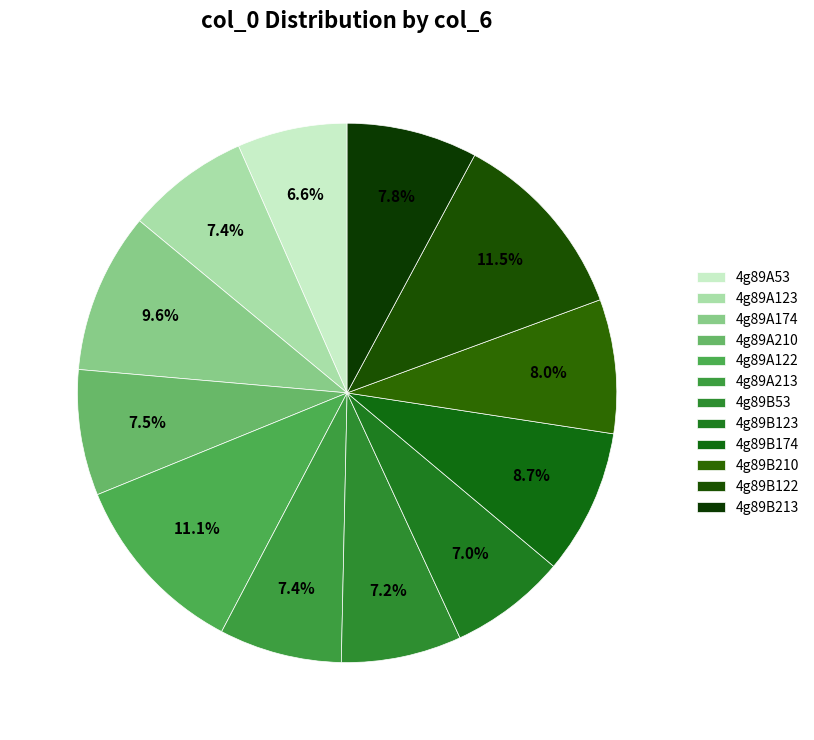

Rank the categories by value from lowest to highest.

4g89A53, 4g89B123, 4g89B53, 4g89A213, 4g89A123, 4g89A210, 4g89B213, 4g89B210, 4g89B174, 4g89A174, 4g89A122, 4g89B122